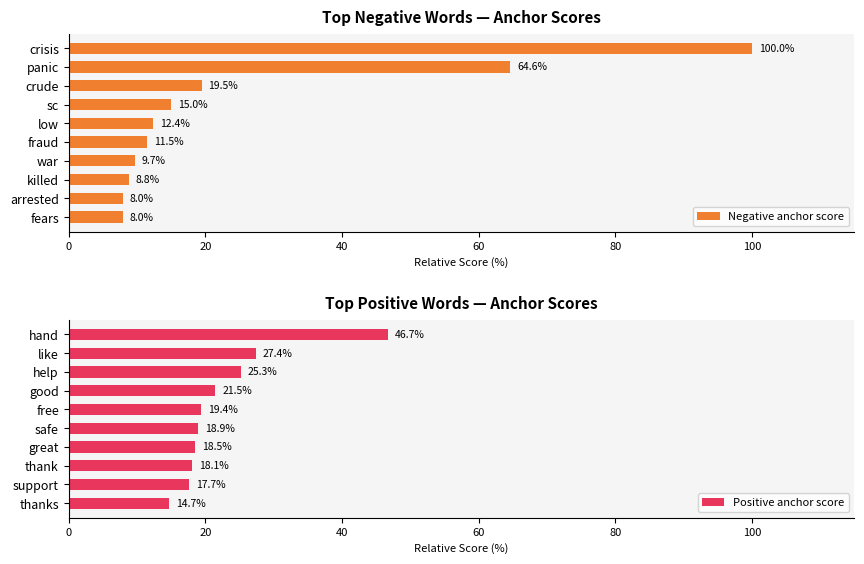

What is the value of the Positive anchor score bar at the 4th from the left?

21.5